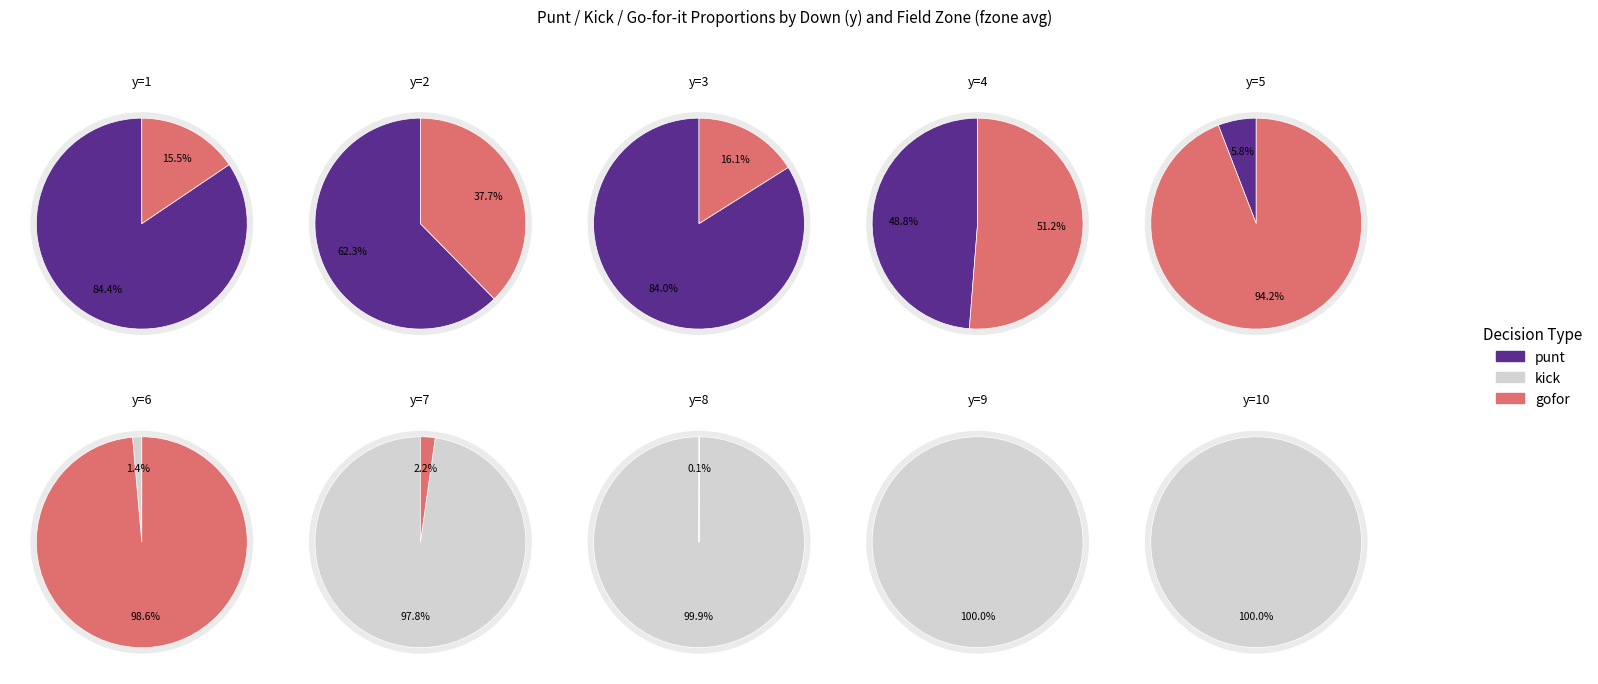

True or false: y=2 accounts for 0% of the total.

True